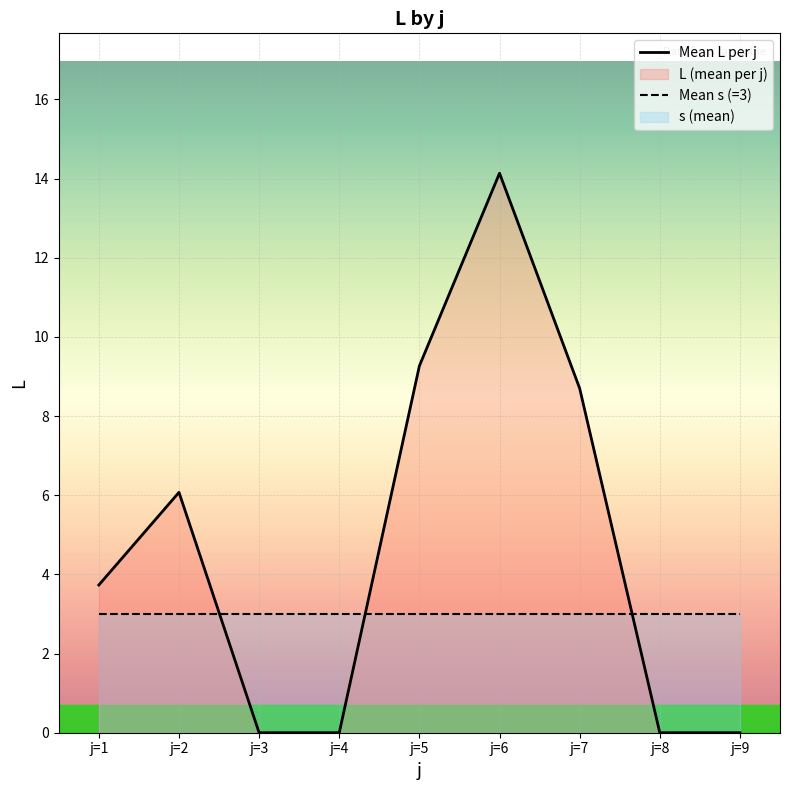

What is the average value of the Mean s (=3) series?

3.0